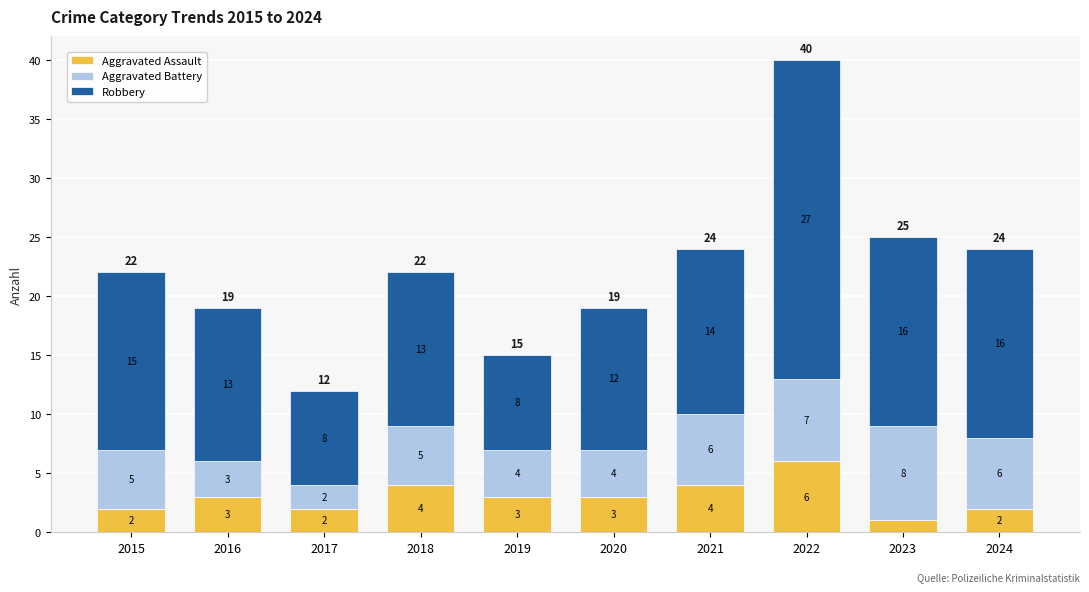

How many series are shown in this chart?

3